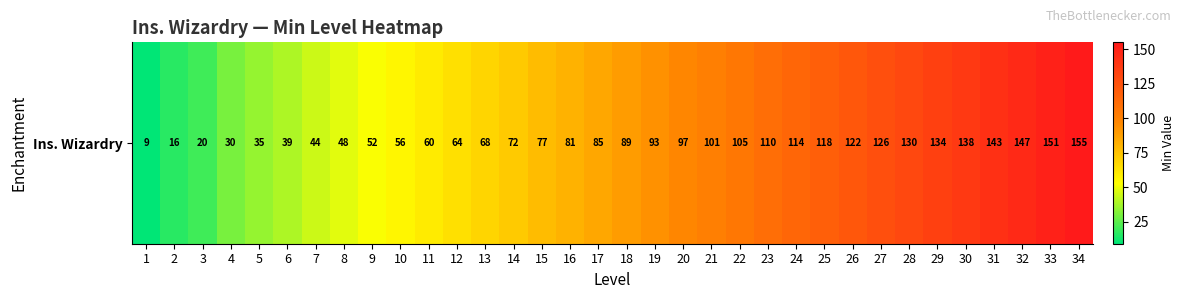

Reading left to right, transcribe all the data shown in this chart.

1=9	2=16	3=20	4=30	5=35	6=39	7=44	8=48	9=52	10=56	11=60	12=64	13=68	14=72	15=77	16=81	17=85	18=89	19=93	20=97	21=101	22=105	23=110	24=114	25=118	26=122	27=126	28=130	29=134	30=138	31=143	32=147	33=151	34=155